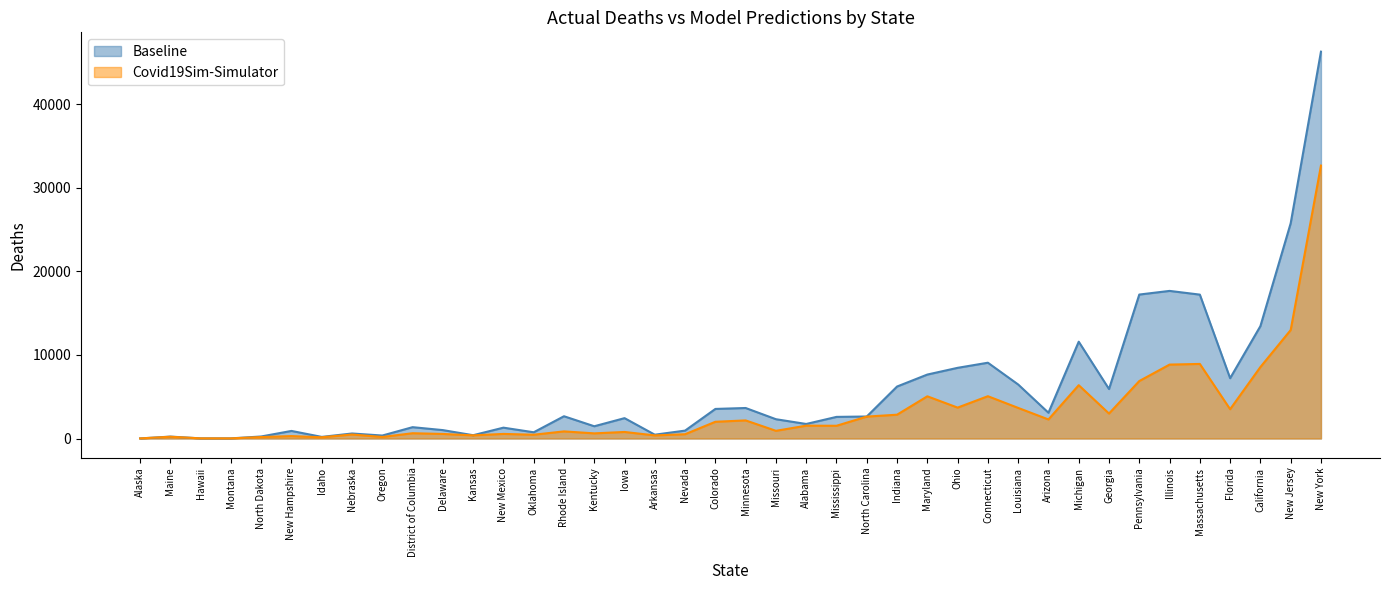

After their last crossing, which series has the higher values: Covid19Sim-Simulator or actual_deaths?

actual_deaths